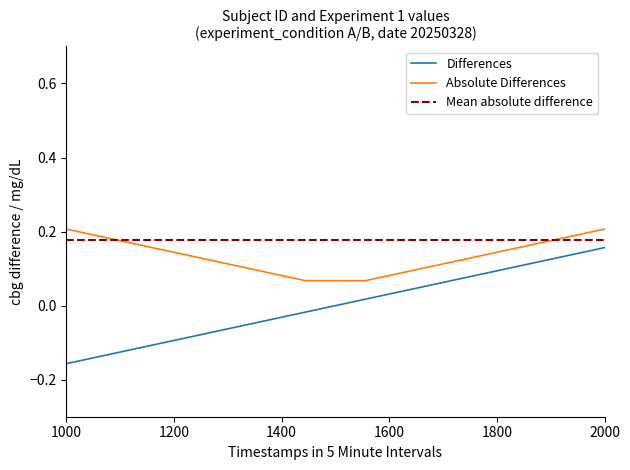

How many values exceed 0?

5